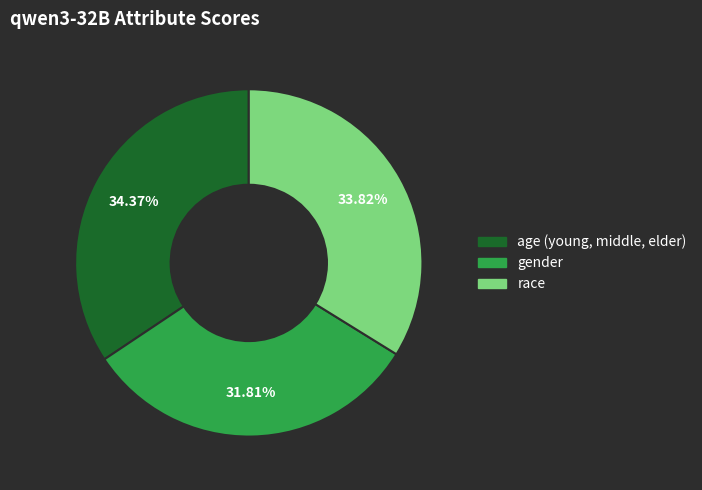

Which has a higher value, race or gender?

race